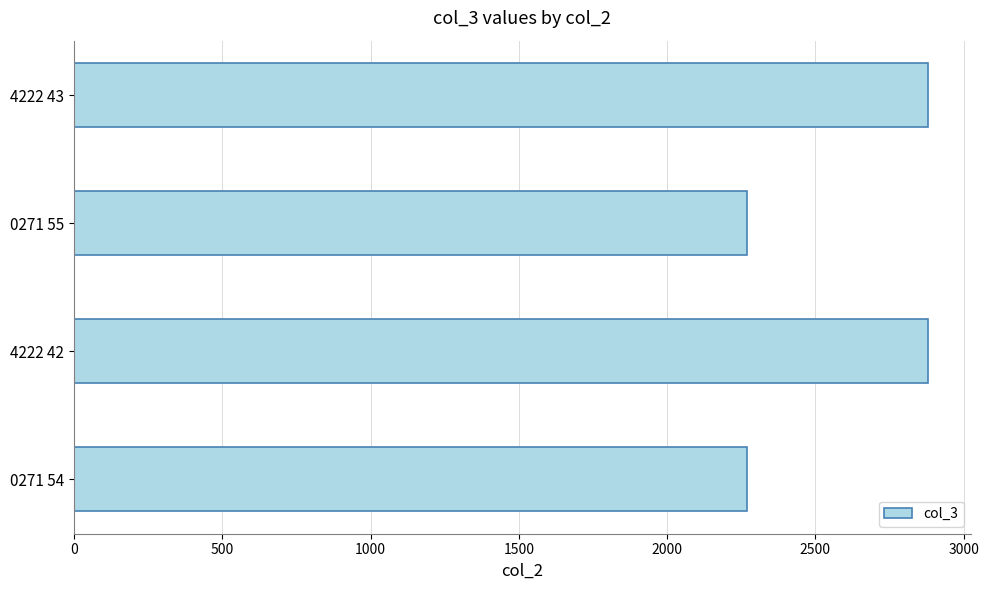

Are the bars grouped side by side (vs. stacked)?

No